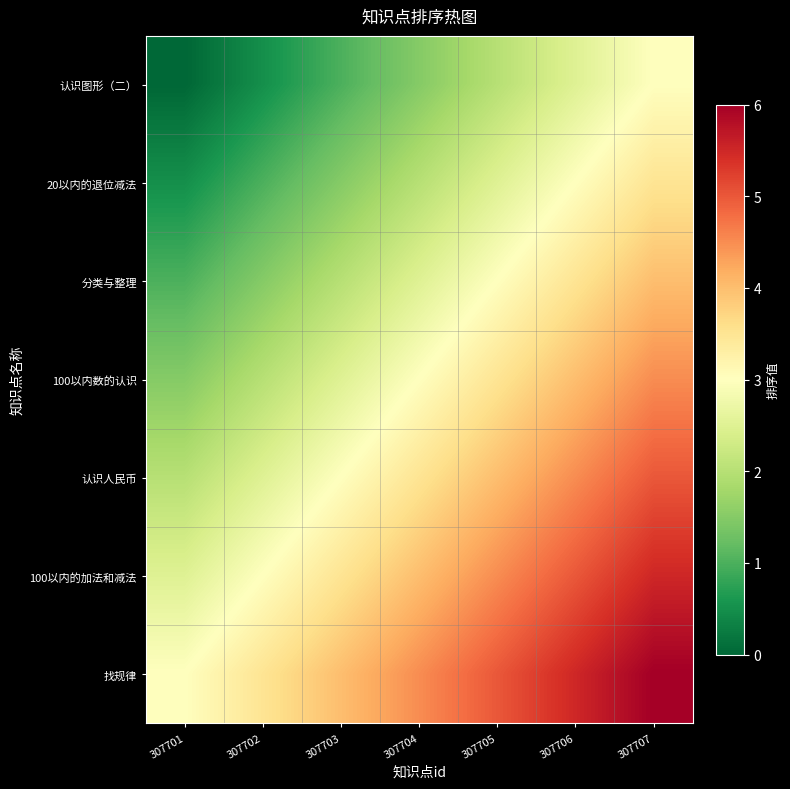

Which has a higher value, 307702 or 307704?

307704